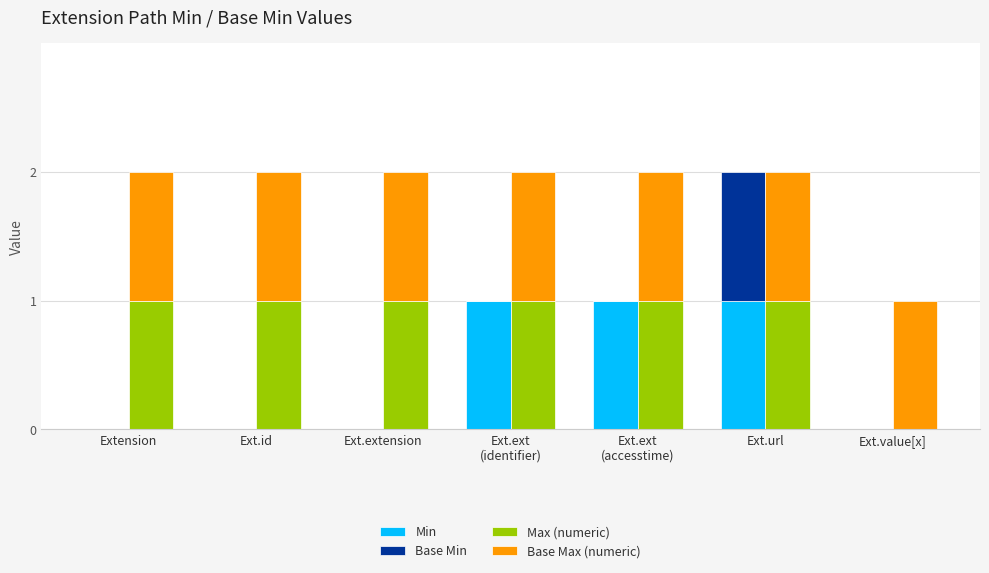

What is the label of the 4th bar from the left?

Ext.ext
(identifier)